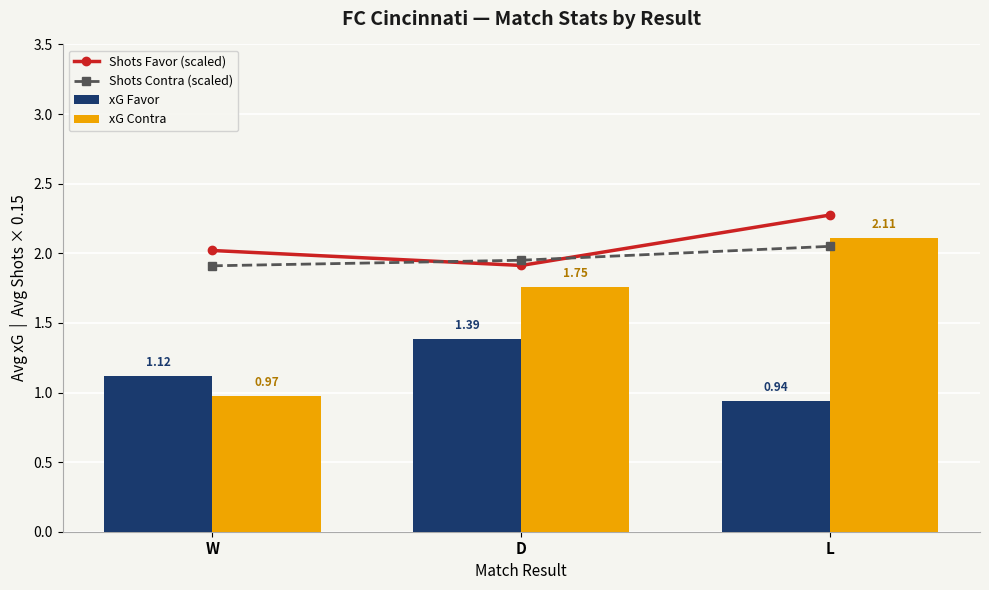

Reading left to right, transcribe all the data shown in this chart.

Shots Favor (scaled): 2.0	1.9	2.3
Shots Contra (scaled): 1.9	1.9	2.0
xG Favor: 1.1	1.4	0.9
xG Contra: 1.0	1.8	2.1